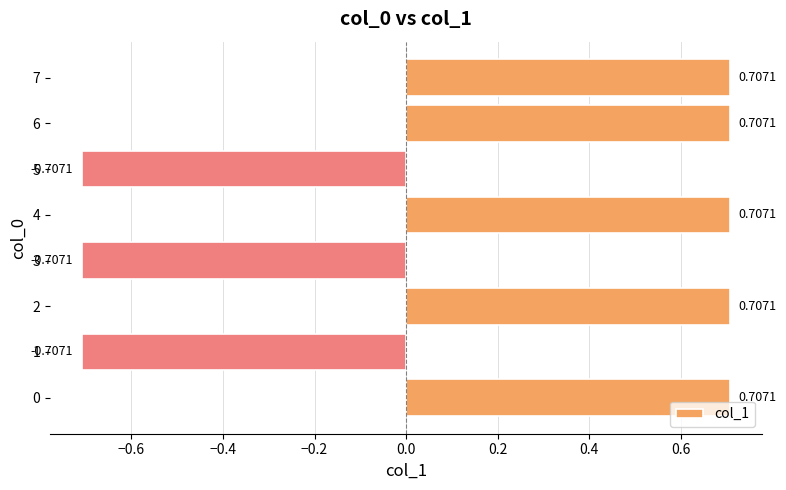

Are the bars horizontal?

Yes